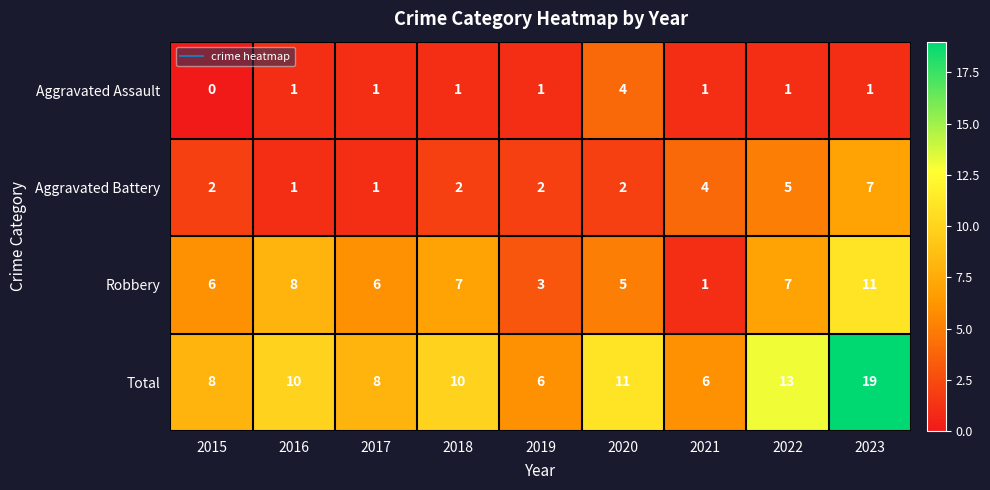

Which series has the largest range (max minus min)?

Total